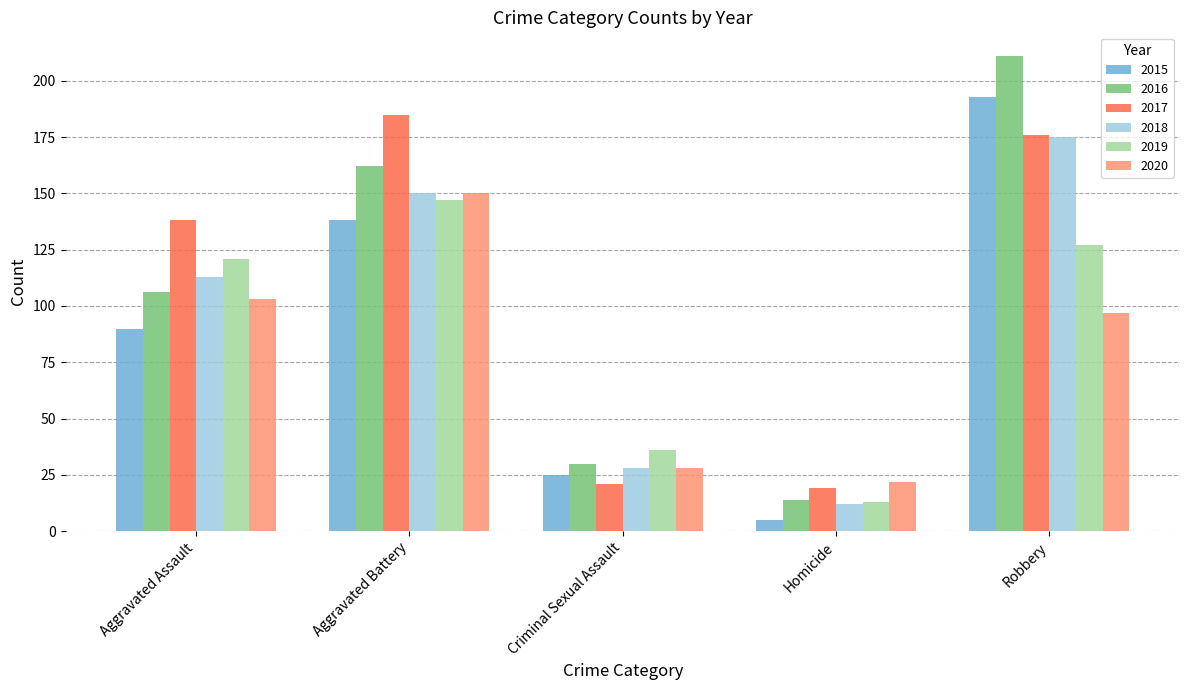

Reading right to left, transcribe all the data shown in this chart.

2015: Robbery=193	Homicide=5	Criminal Sexual Assault=25	Aggravated Battery=138	Aggravated Assault=90
2016: Robbery=211	Homicide=14	Criminal Sexual Assault=30	Aggravated Battery=162	Aggravated Assault=106
2017: Robbery=176	Homicide=19	Criminal Sexual Assault=21	Aggravated Battery=185	Aggravated Assault=138
2018: Robbery=175	Homicide=12	Criminal Sexual Assault=28	Aggravated Battery=150	Aggravated Assault=113
2019: Robbery=127	Homicide=13	Criminal Sexual Assault=36	Aggravated Battery=147	Aggravated Assault=121
2020: Robbery=97	Homicide=22	Criminal Sexual Assault=28	Aggravated Battery=150	Aggravated Assault=103